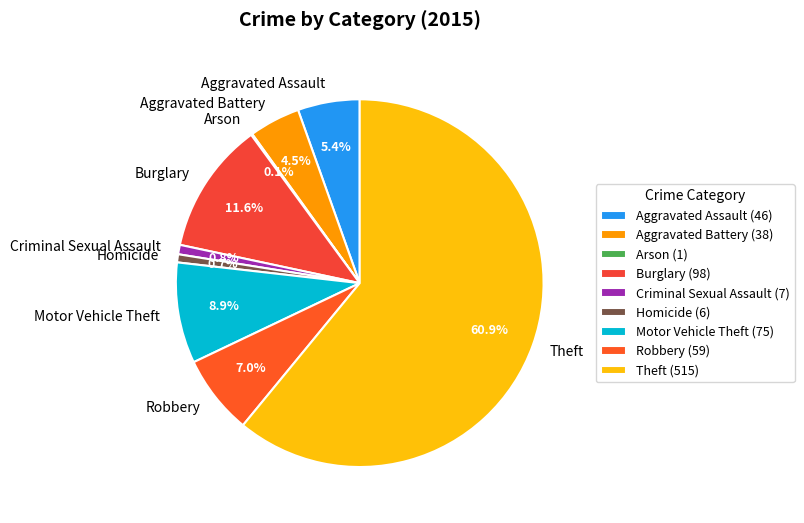

What is the ratio of the value at Homicide to the value at Criminal Sexual Assault?

0.9